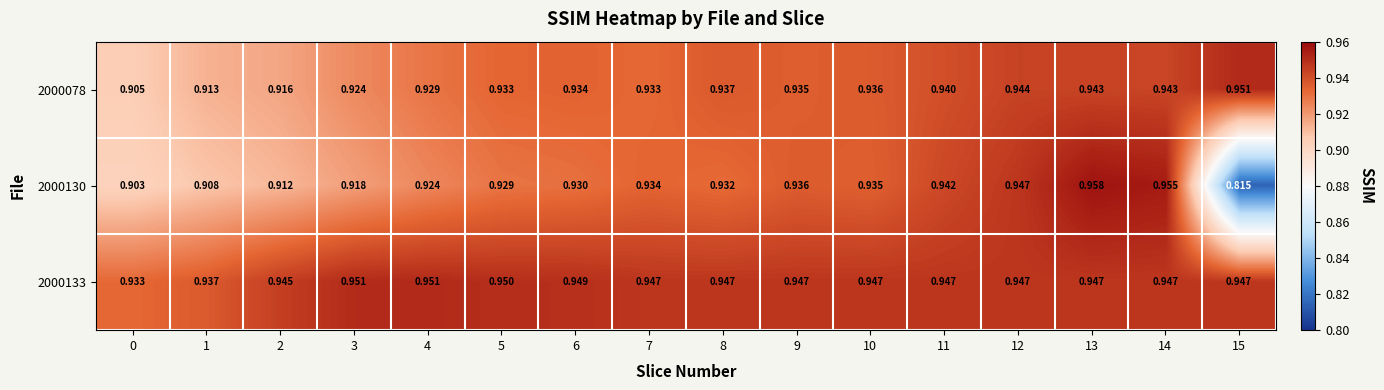

Is the value of 2000078 at 5 greater than the value of 2000133 at 15?

No